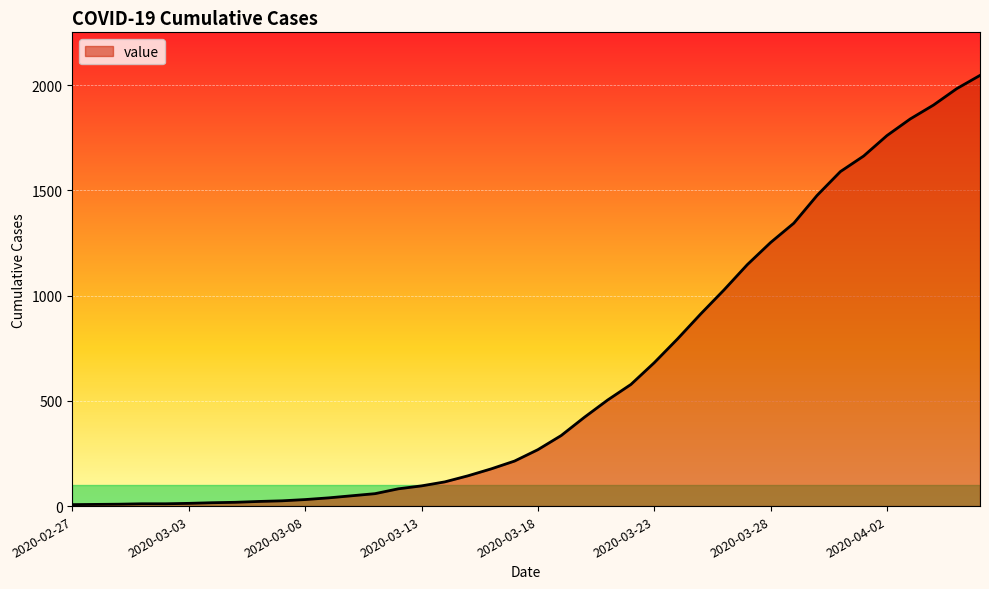

What is the difference between the maximum and minimum values?

2039